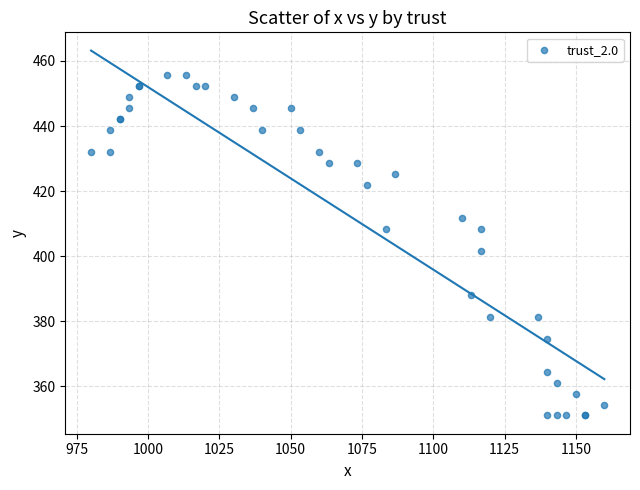

What Y value in the scatter plot is closest to 403?

401.6